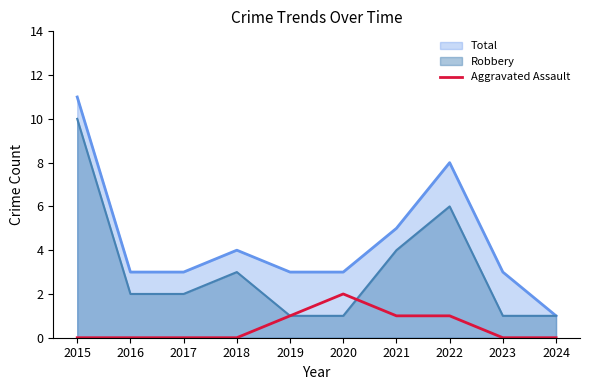

True or false: Total and Aggravated Assault cross at least once.

False